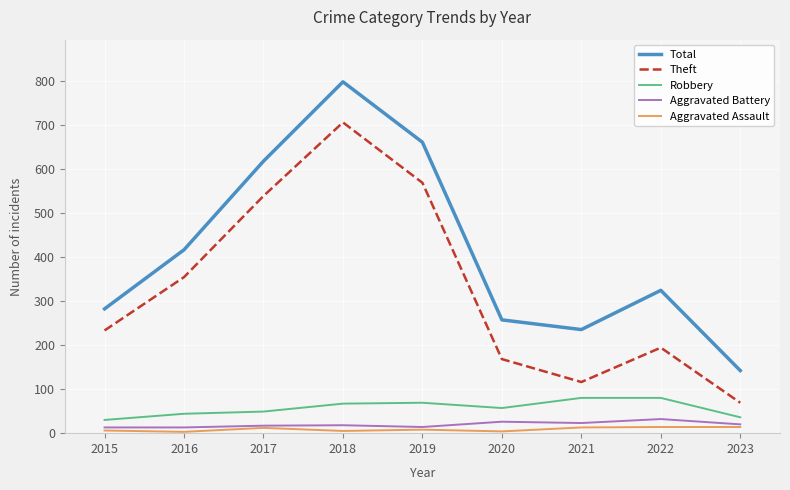

Is this an area chart (filled region under the line)?

No